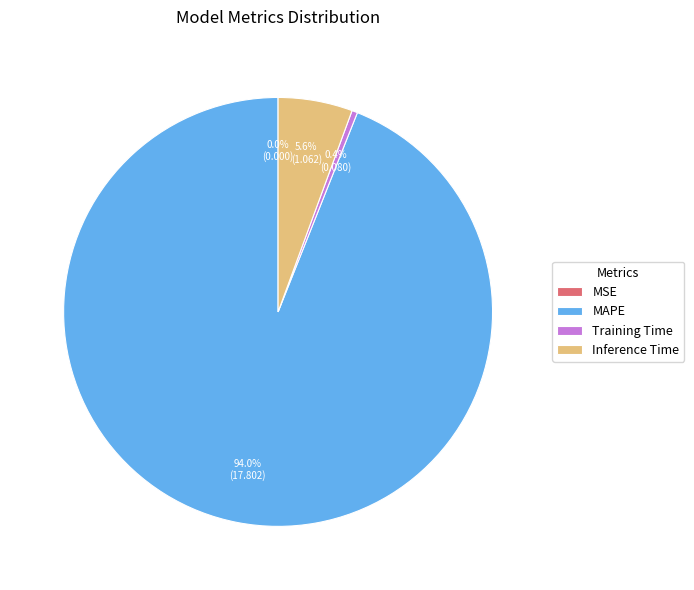

True or false: Training Time accounts for 12% of the total.

False